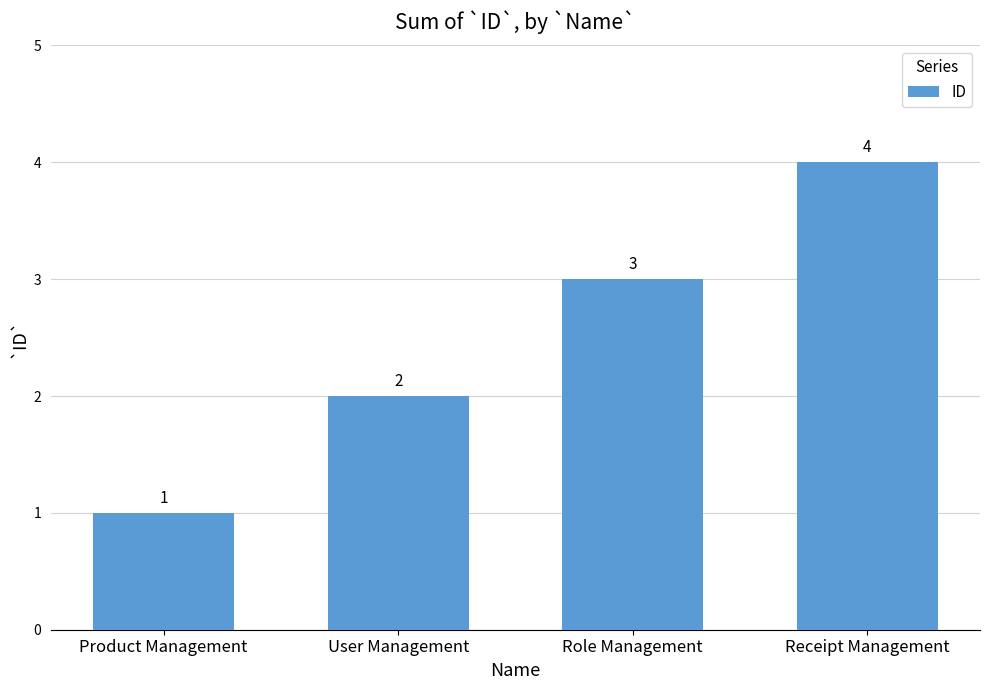

How many data points does each series have?

4